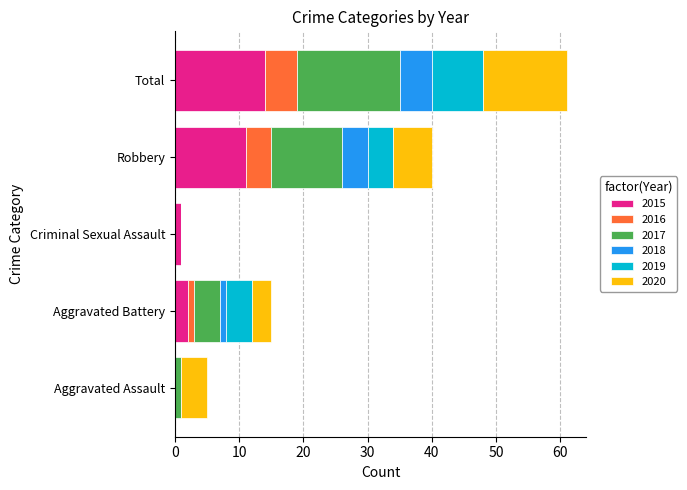

What is the sum of the 2015 values at Aggravated Assault and Robbery?

11